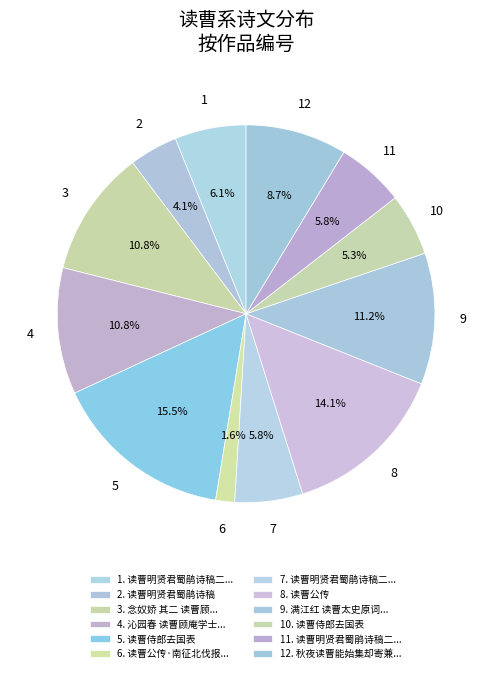

What is the smallest slice in the pie chart?

读曹公传·南征北伐报功频